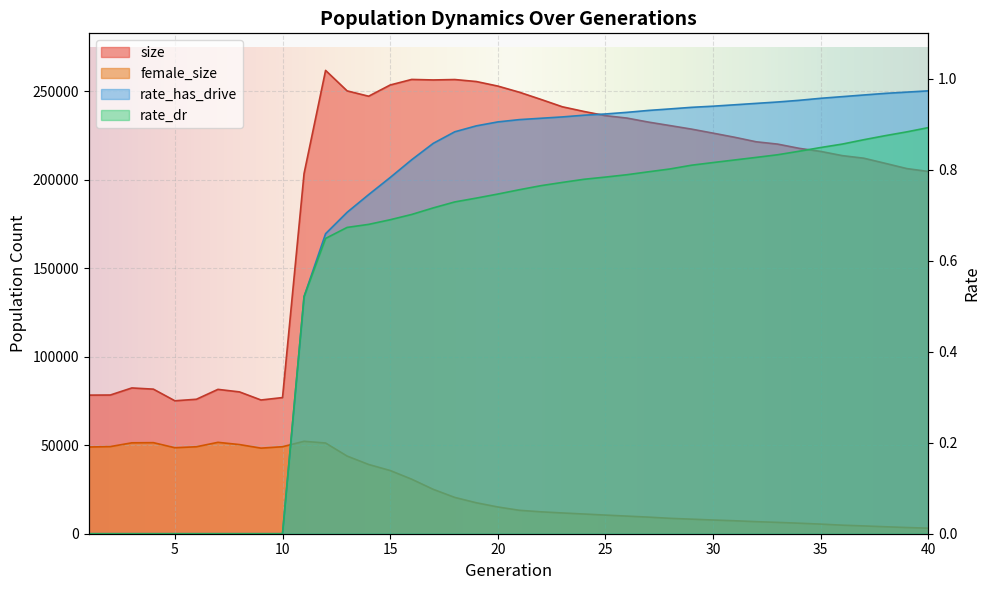

At which label does female_size reach its peak?

11